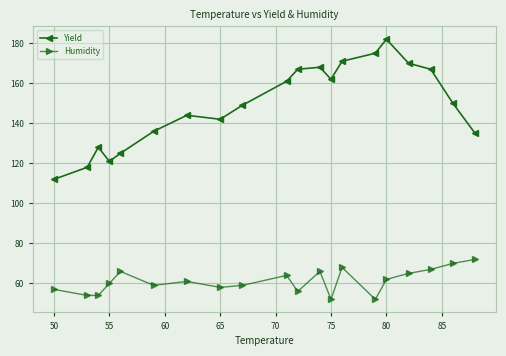

What is the greatest value displayed?

182